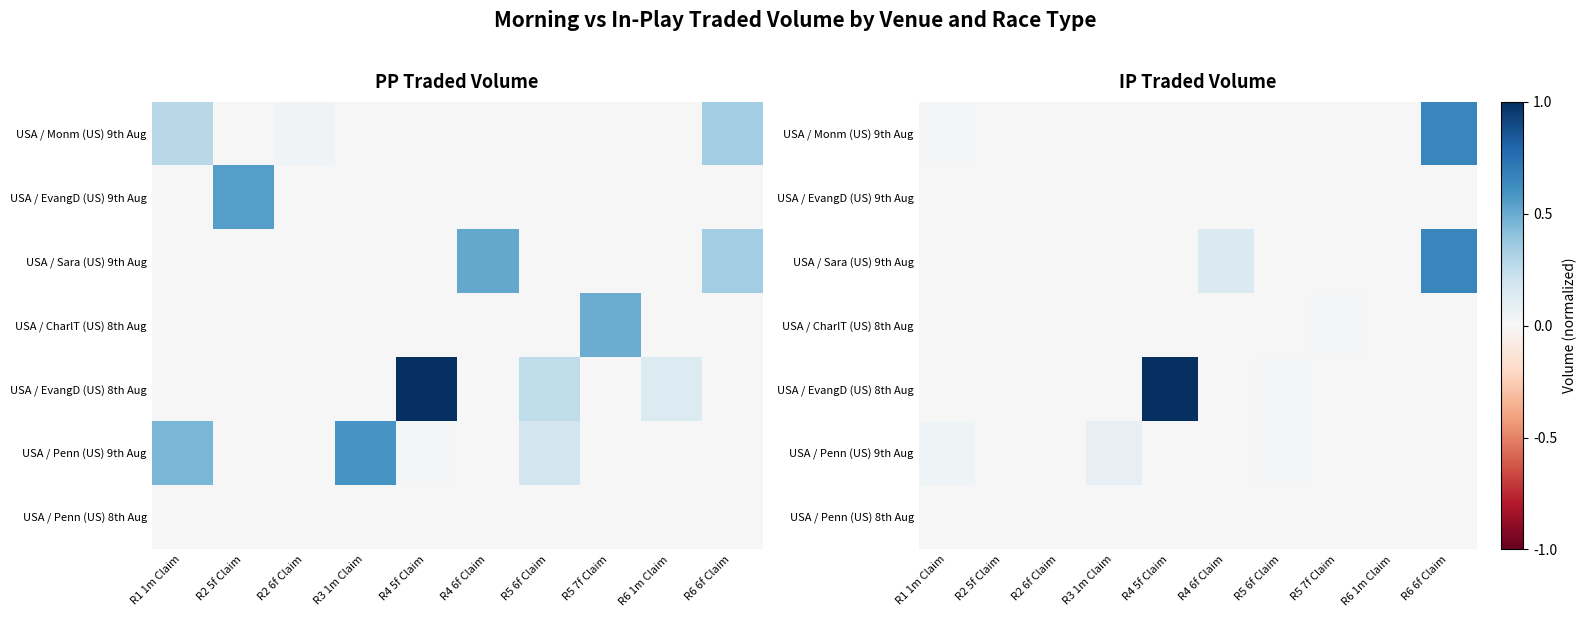

At how many categories does at least one series exceed 0?

10